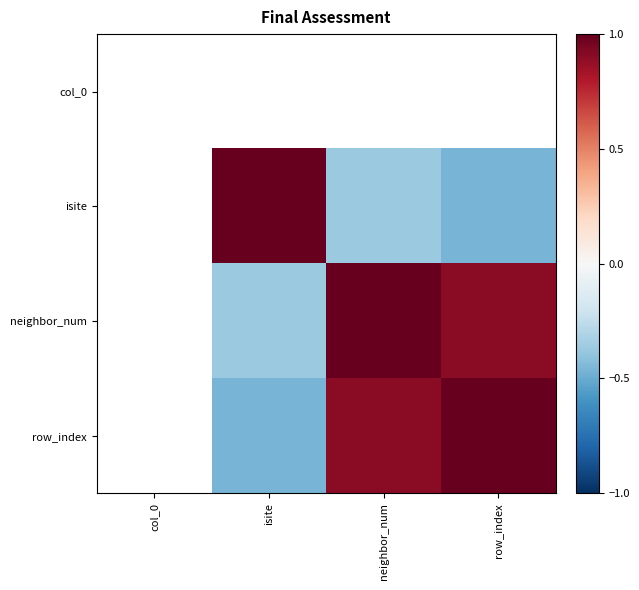

Is it true that isite equals -0.4 at neighbor_num?

True